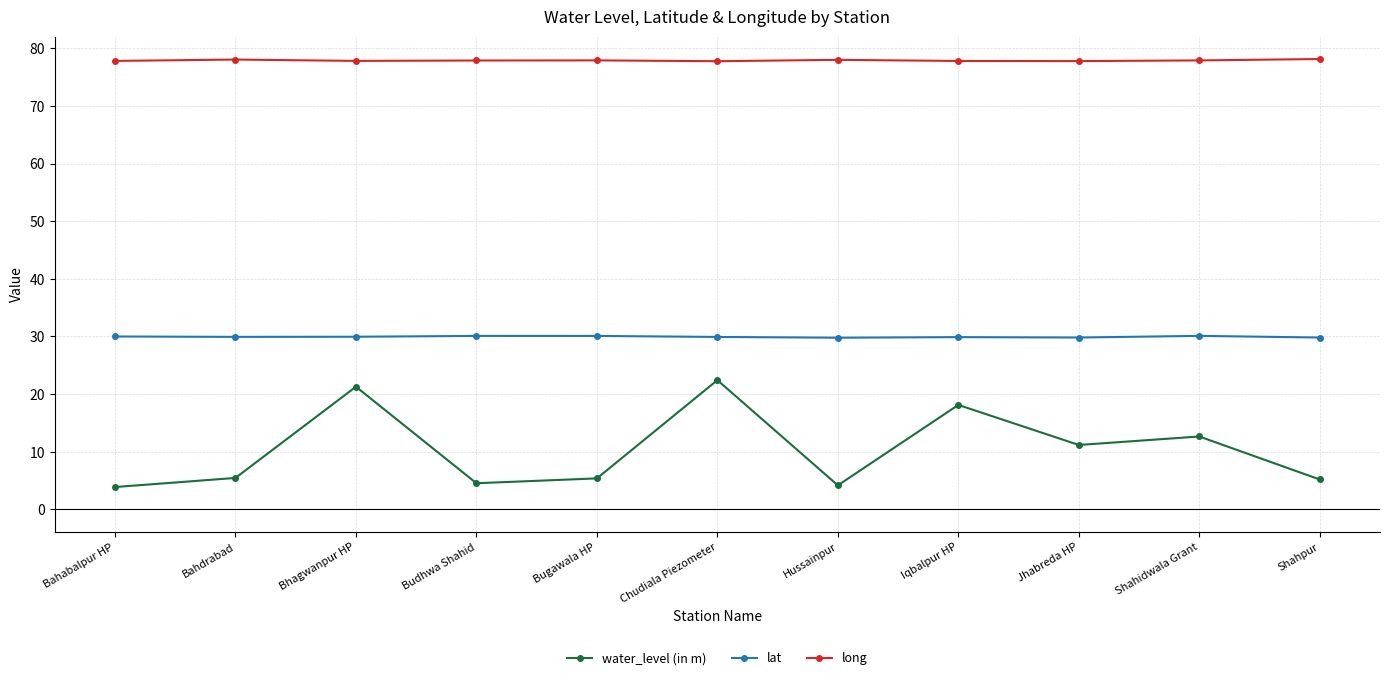

What is the label of the 10th point from the left?

Shahidwala Grant